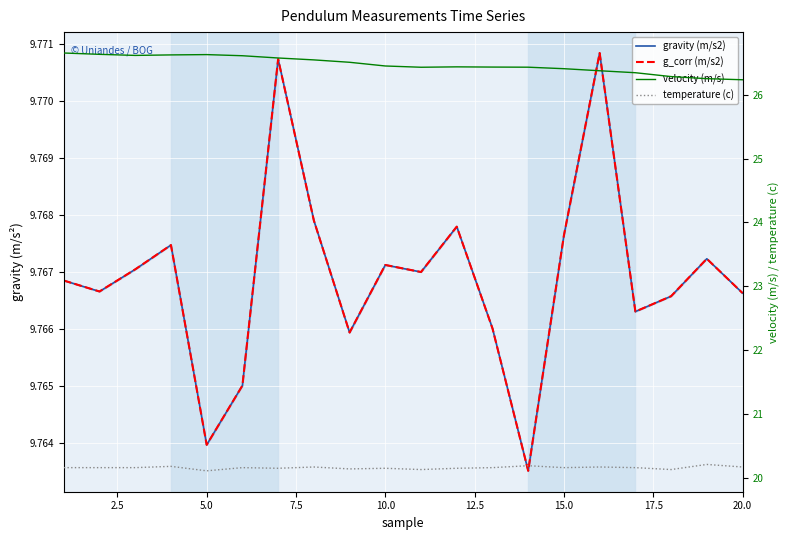

What is the approximate value of gravity (m/s2) at 20.0?

9.8